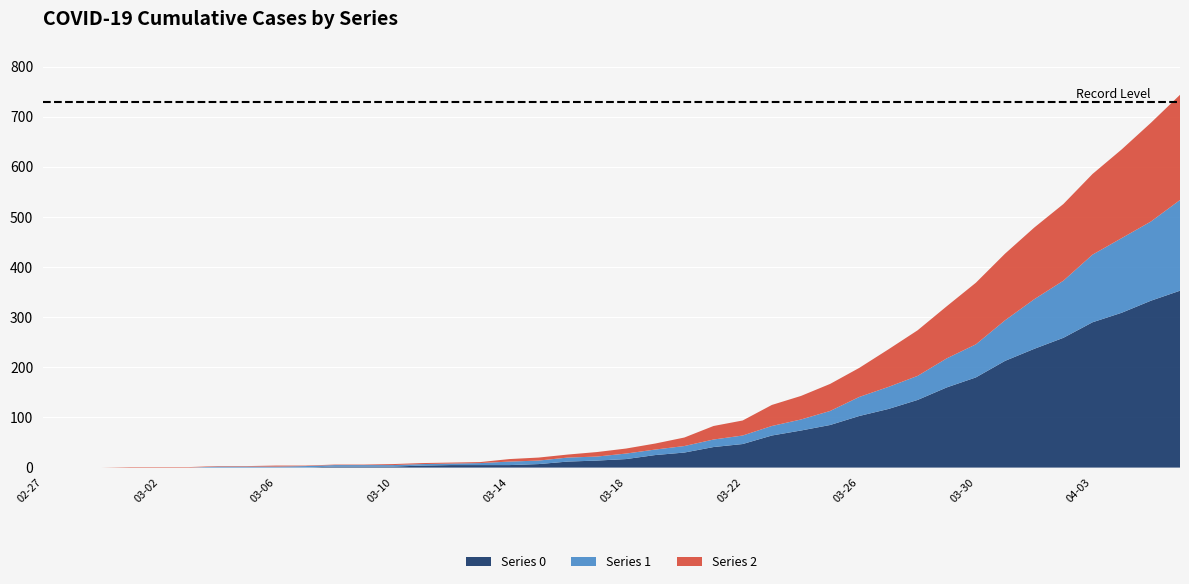

Reading left to right, what are all the values shown in this chart?

0: 2020-02-27=0	2020-02-28=0	2020-02-29=0	2020-03-01=0	2020-03-02=0	2020-03-03=0	2020-03-04=0	2020-03-05=0	2020-03-06=0	2020-03-07=0	2020-03-08=2	2020-03-09=2	2020-03-10=2	2020-03-11=4	2020-03-12=5	2020-03-13=5	2020-03-14=5	2020-03-15=7	2020-03-16=12	2020-03-17=14	2020-03-18=17	2020-03-19=25	2020-03-20=30	2020-03-21=41	2020-03-22=47	2020-03-23=64	2020-03-24=74	2020-03-25=85	2020-03-26=103	2020-03-27=117	2020-03-28=135	2020-03-29=160	2020-03-30=180	2020-03-31=213	2020-04-01=237	2020-04-02=259	2020-04-03=290	2020-04-04=309	2020-04-05=333	2020-04-06=353
1: 2020-02-27=0	2020-02-28=0	2020-02-29=0	2020-03-01=0	2020-03-02=0	2020-03-03=0	2020-03-04=2	2020-03-05=2	2020-03-06=2	2020-03-07=3	2020-03-08=3	2020-03-09=3	2020-03-10=3	2020-03-11=3	2020-03-12=3	2020-03-13=4	2020-03-14=7	2020-03-15=7	2020-03-16=8	2020-03-17=8	2020-03-18=11	2020-03-19=11	2020-03-20=13	2020-03-21=15	2020-03-22=17	2020-03-23=19	2020-03-24=22	2020-03-25=28	2020-03-26=38	2020-03-27=44	2020-03-28=48	2020-03-29=58	2020-03-30=66	2020-03-31=81	2020-04-01=99	2020-04-02=114	2020-04-03=135	2020-04-04=149	2020-04-05=158	2020-04-06=181
2: 2020-02-27=0	2020-02-28=0	2020-02-29=0	2020-03-01=1	2020-03-02=1	2020-03-03=1	2020-03-04=1	2020-03-05=1	2020-03-06=2	2020-03-07=1	2020-03-08=1	2020-03-09=1	2020-03-10=2	2020-03-11=2	2020-03-12=2	2020-03-13=2	2020-03-14=5	2020-03-15=6	2020-03-16=6	2020-03-17=9	2020-03-18=10	2020-03-19=12	2020-03-20=17	2020-03-21=27	2020-03-22=30	2020-03-23=42	2020-03-24=47	2020-03-25=54	2020-03-26=58	2020-03-27=75	2020-03-28=91	2020-03-29=104	2020-03-30=123	2020-03-31=133	2020-04-01=143	2020-04-02=153	2020-04-03=161	2020-04-04=177	2020-04-05=197	2020-04-06=210